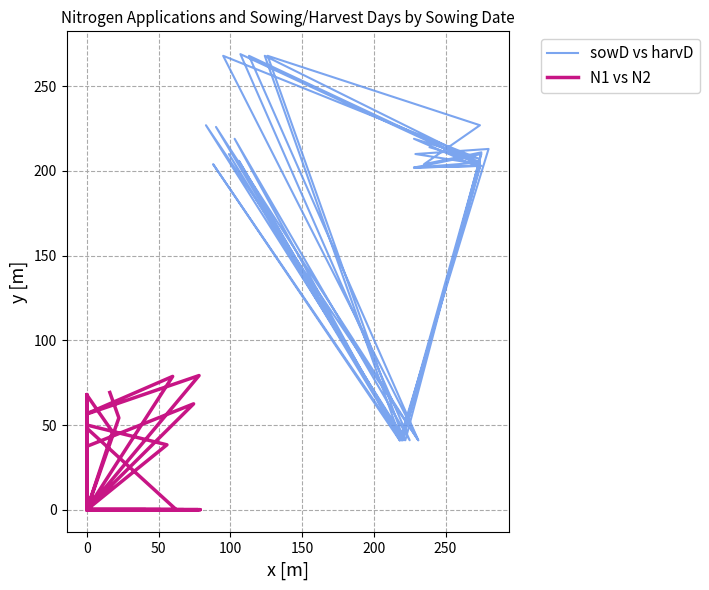

True or false: sowD vs harvD and N1 vs N2 cross at least once.

False